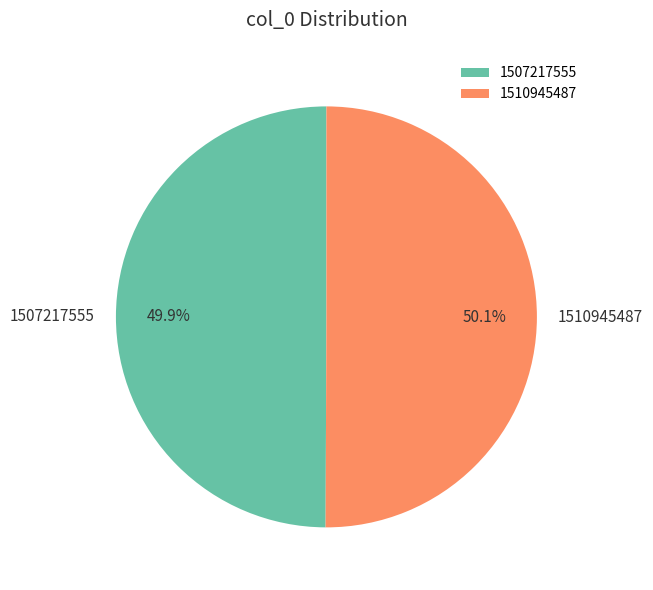

How many slices are in this pie chart?

2